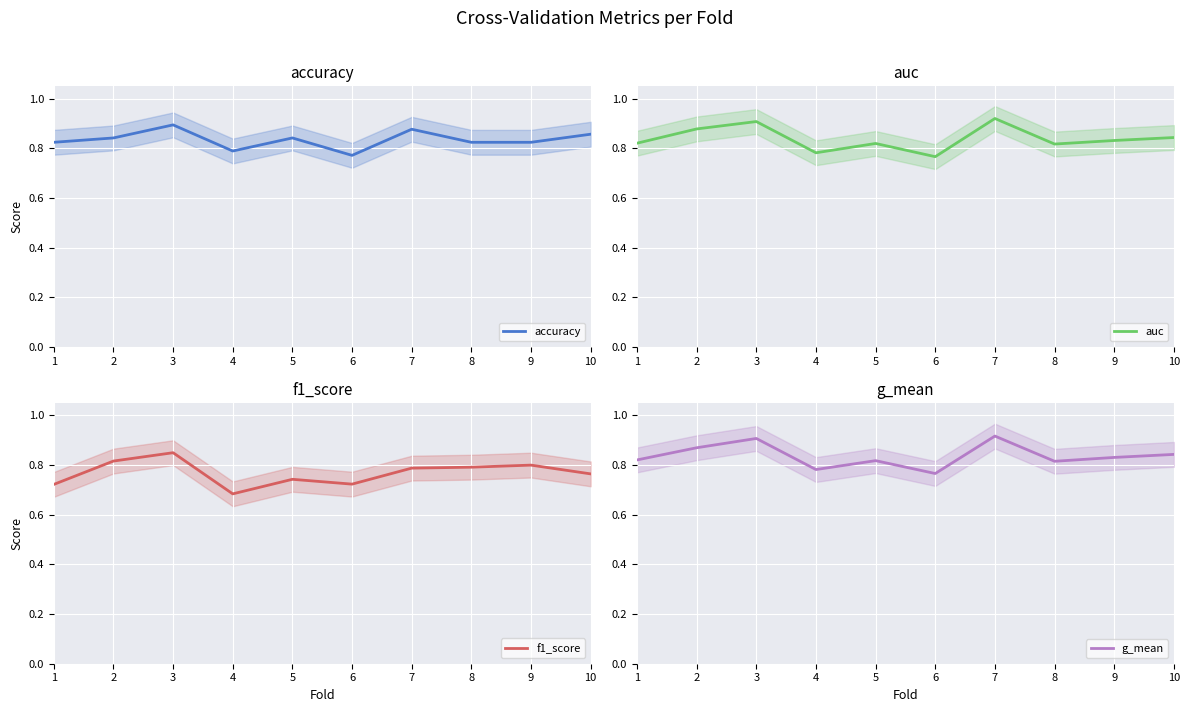

At which label does auc reach its minimum?

6